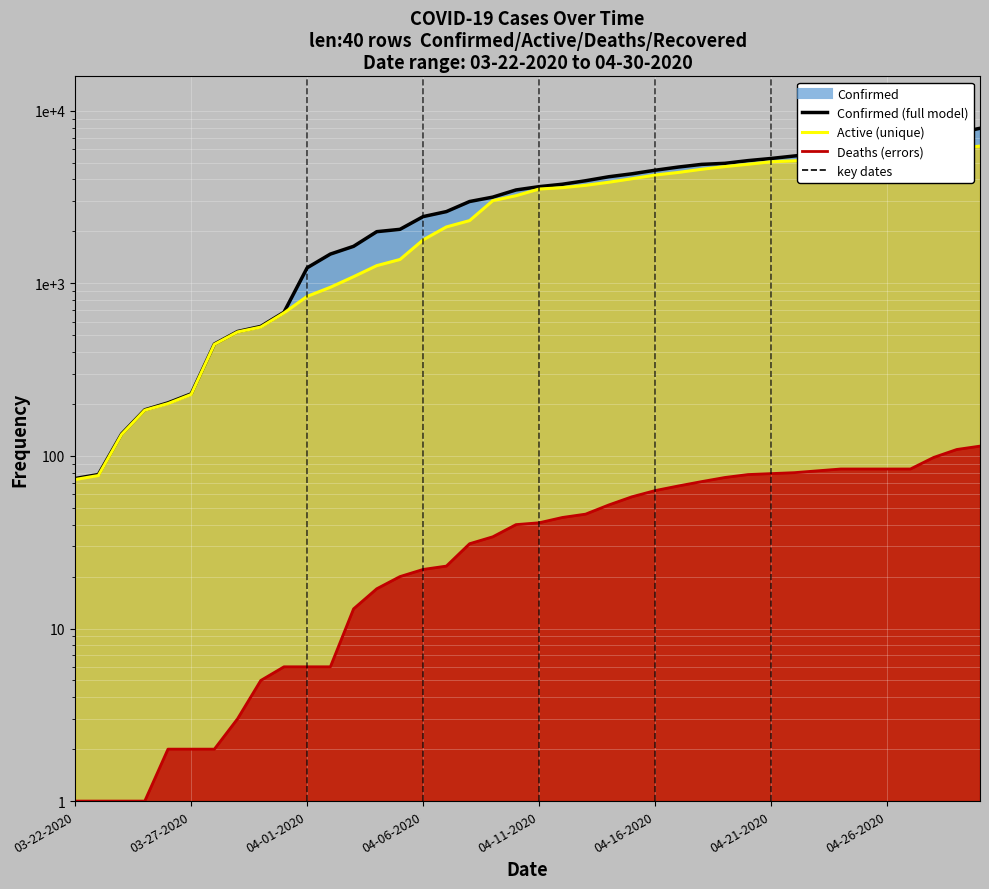

At 04-21-2020, list the series in order from largest to smallest.

Confirmed (line), Active (line), Deaths (line)